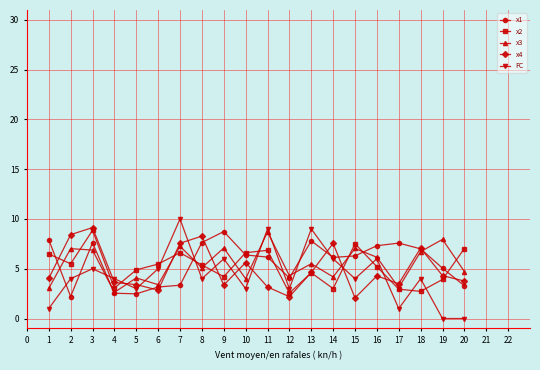

After their last crossing, which series has the higher values: FC or x4?

x4